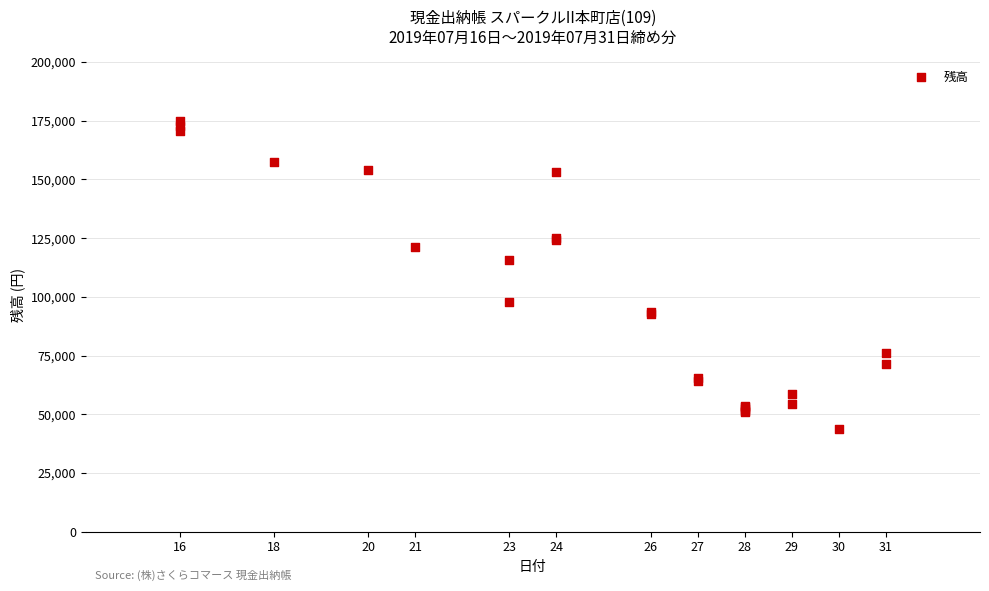

What Y value in the scatter plot is closest to 109303?

115658